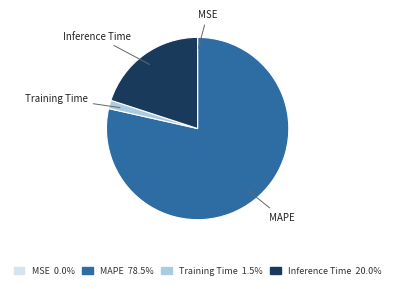

What is the largest slice in the pie chart?

MAPE